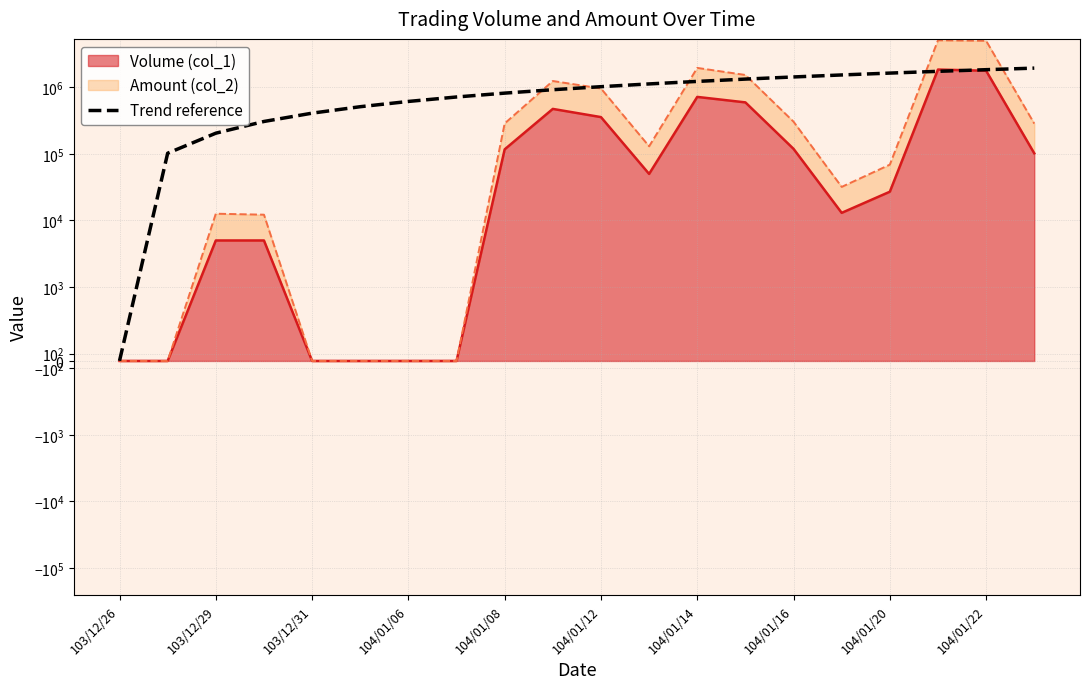

The chart shows a value of 1329736.1 at 13. True or false?

True